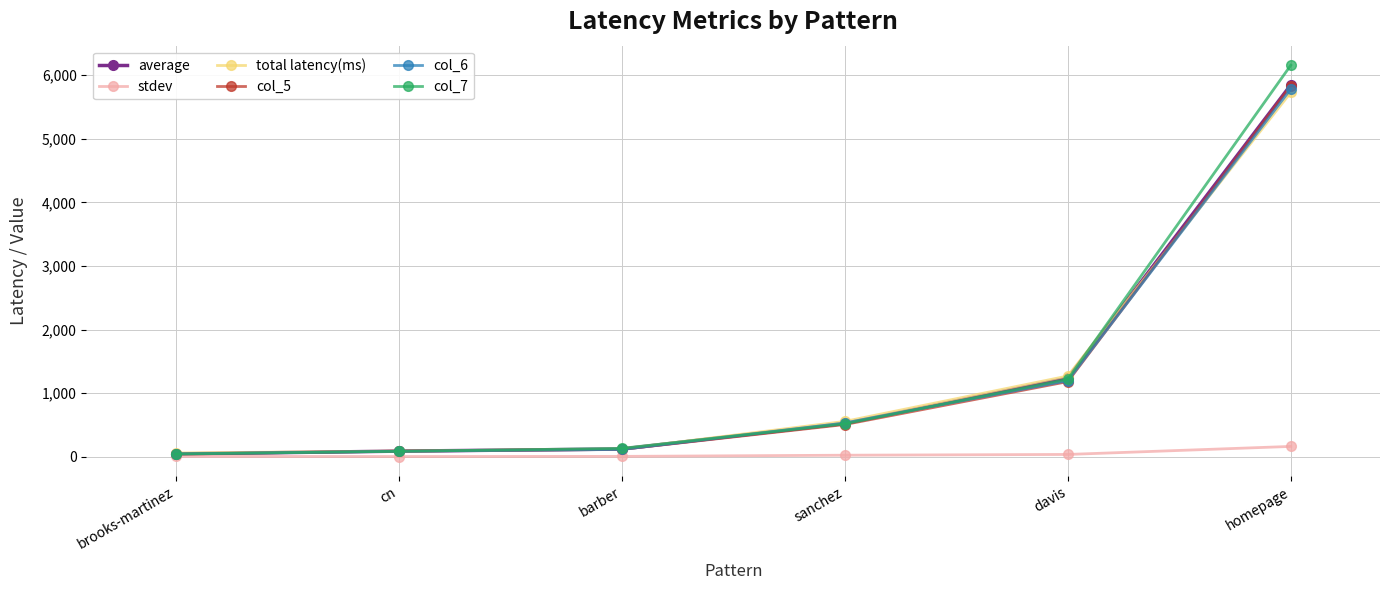

At which category is the sum across all series the highest?

homepage